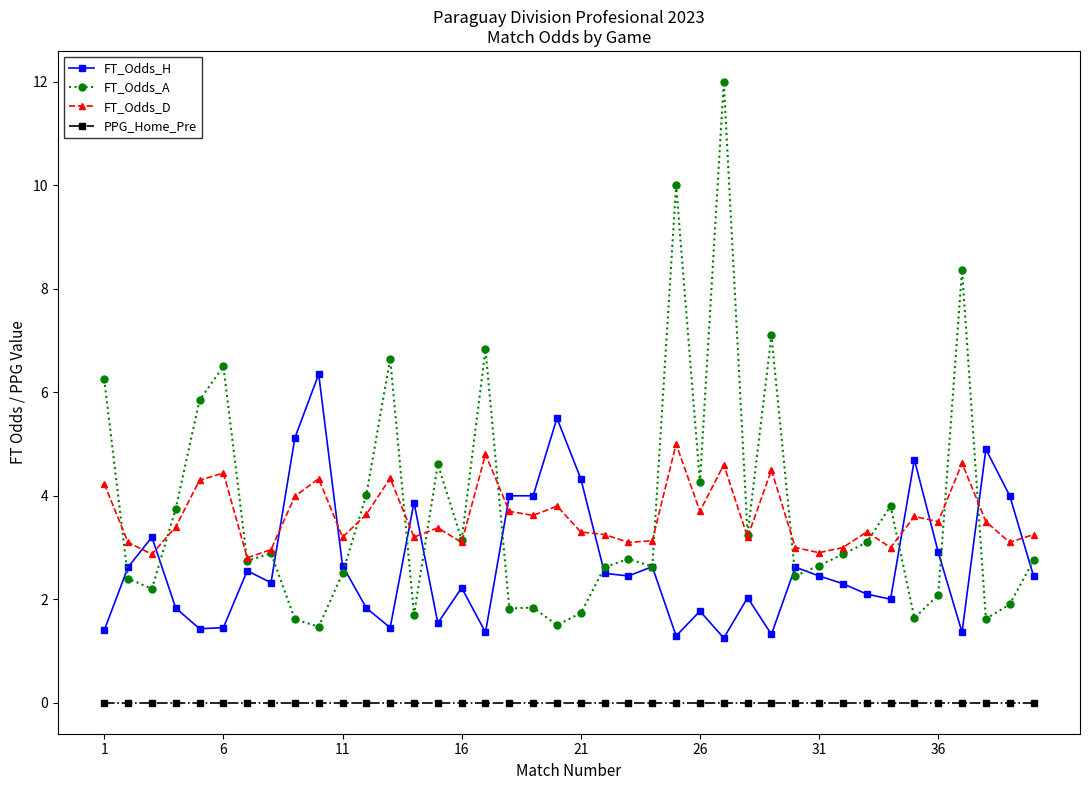

Which series has the largest total across all categories?

FT_Odds_A